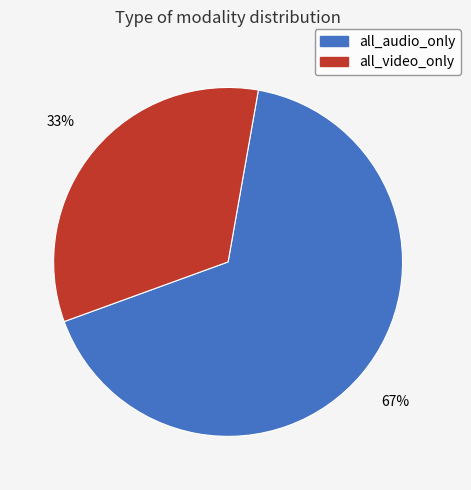

Count the number of slices in the pie.

2